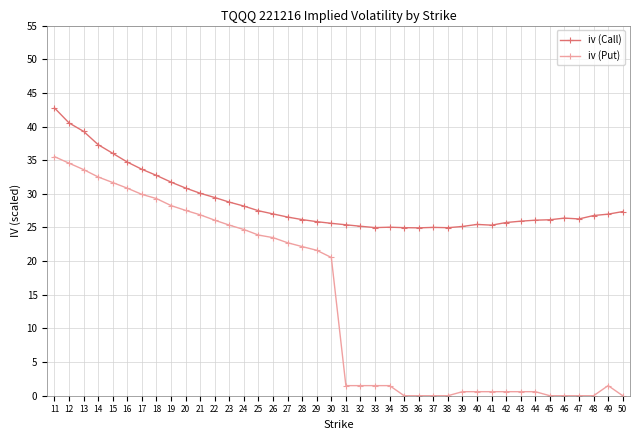

Rank the series at 15 from lowest to highest value.

iv (Put), iv (Call)